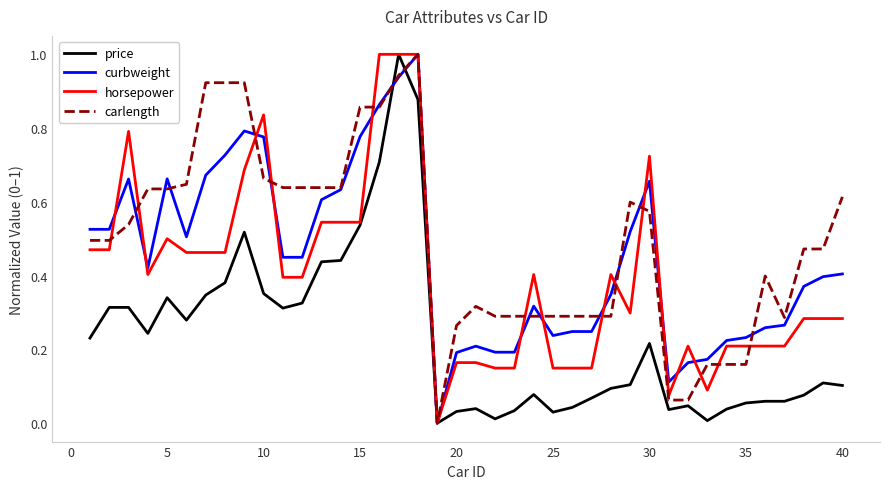

How many lines are shown in the chart?

4